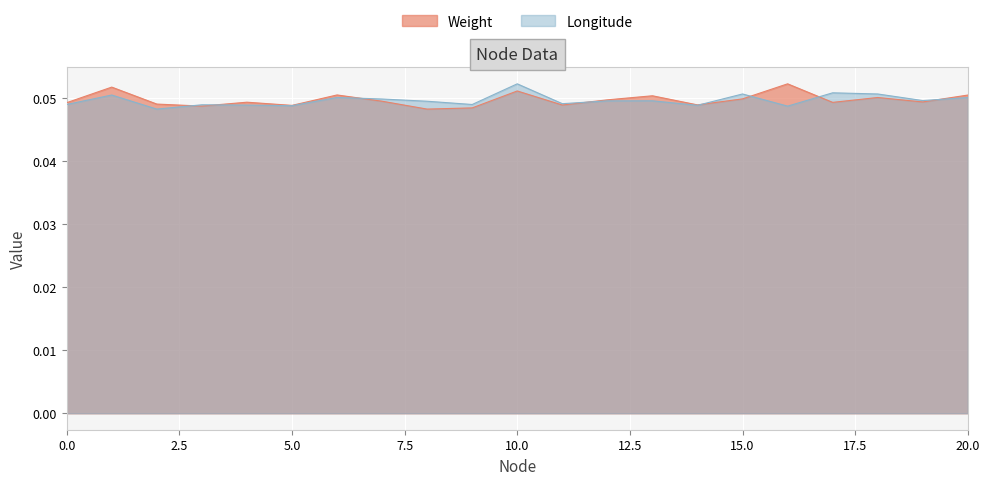

At which label does Longitude reach its peak?

10.0